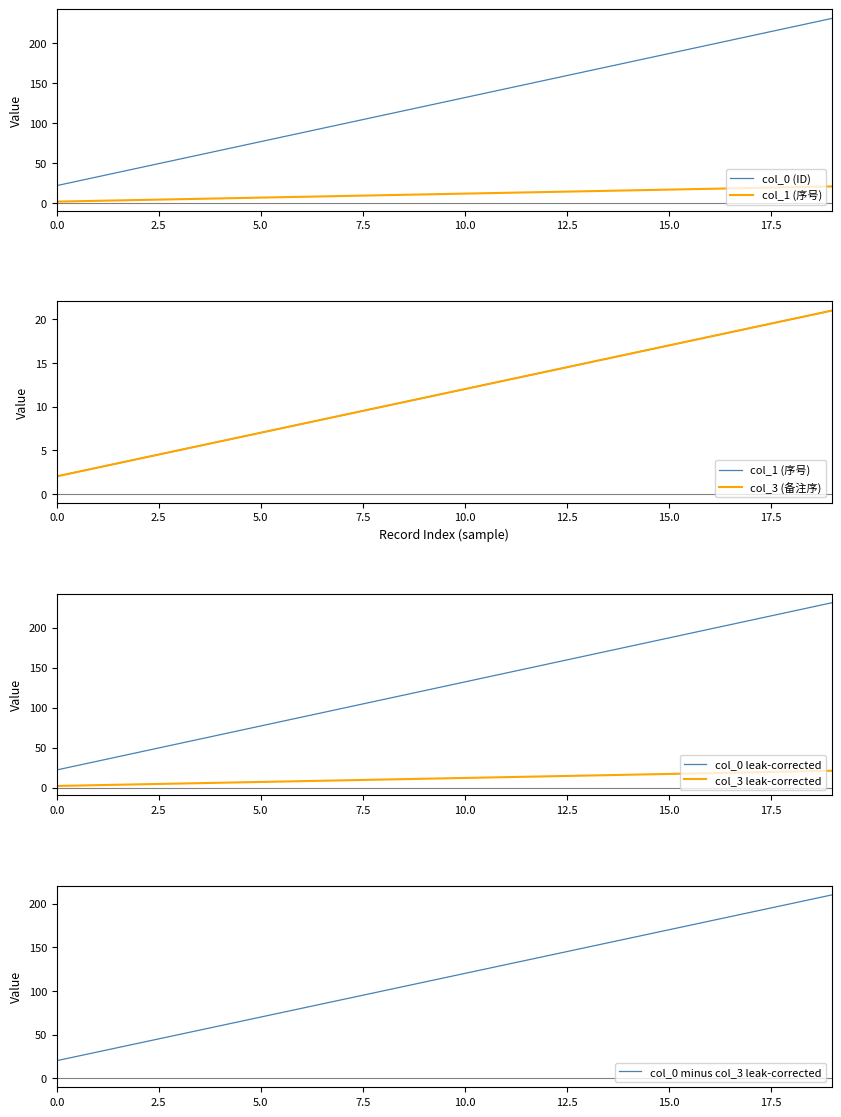

True or false: col_0 (ID) has more than 0 points higher than both neighbors.

False